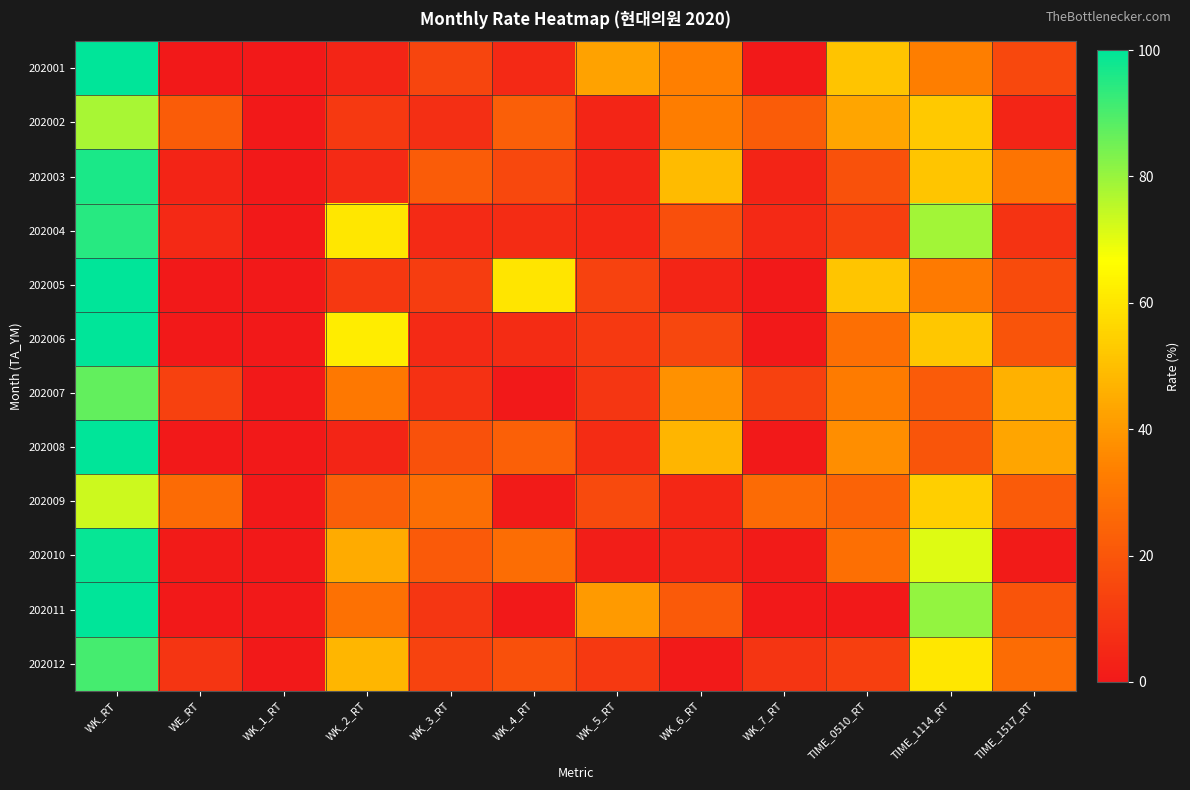

How many data points does each series have?

12